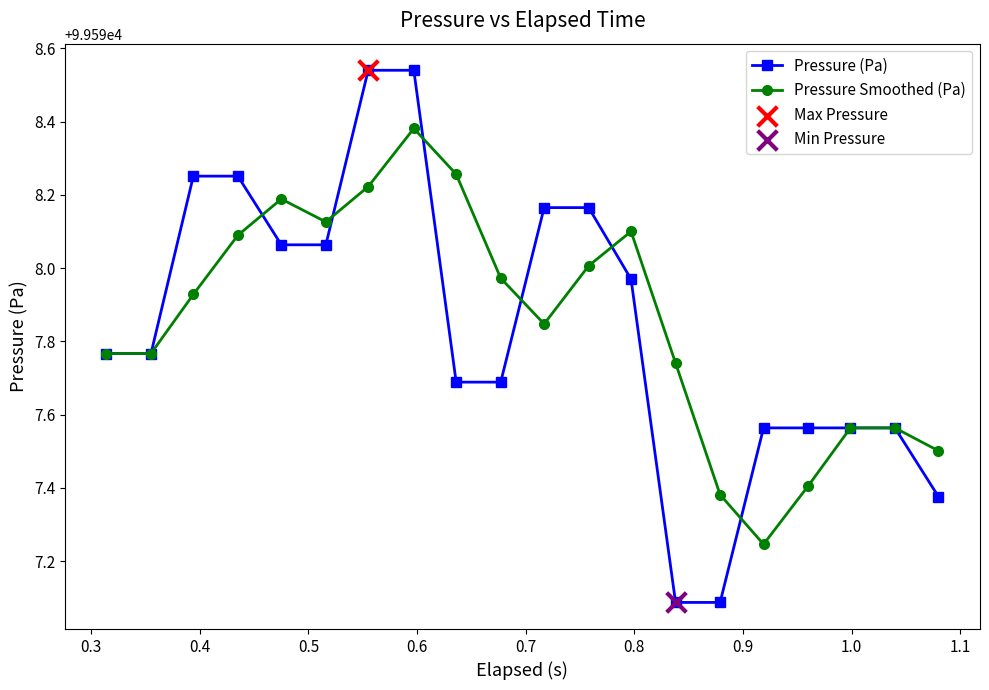

At how many categories does at least one series exceed 99597?

20